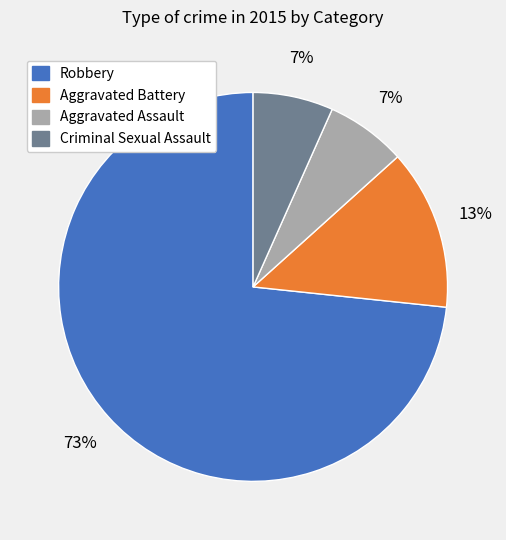

Do Aggravated Battery and Criminal Sexual Assault together represent more than half of the pie?

No